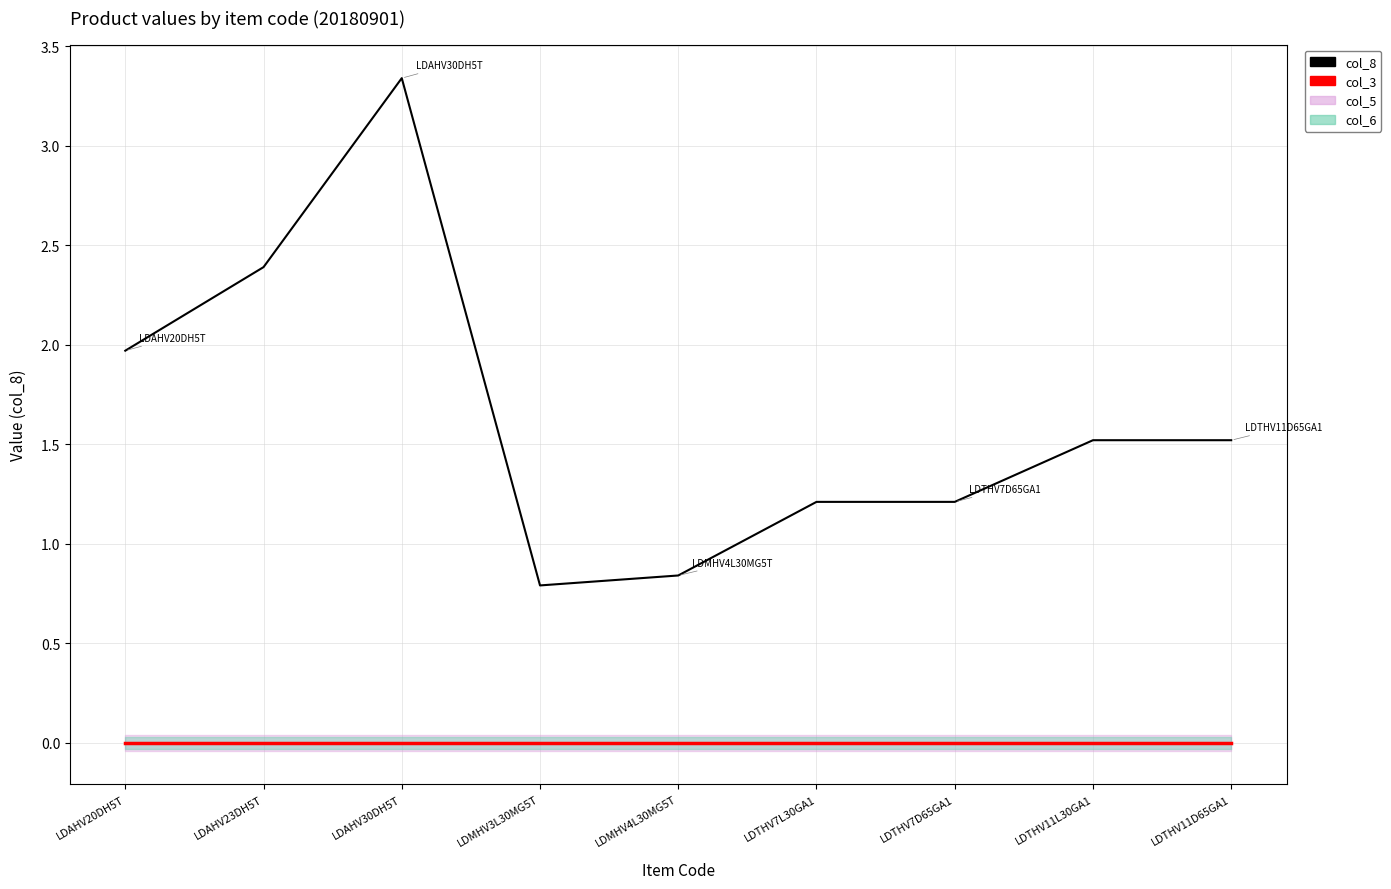

What position from the left is LDAHV20DH5T?

1